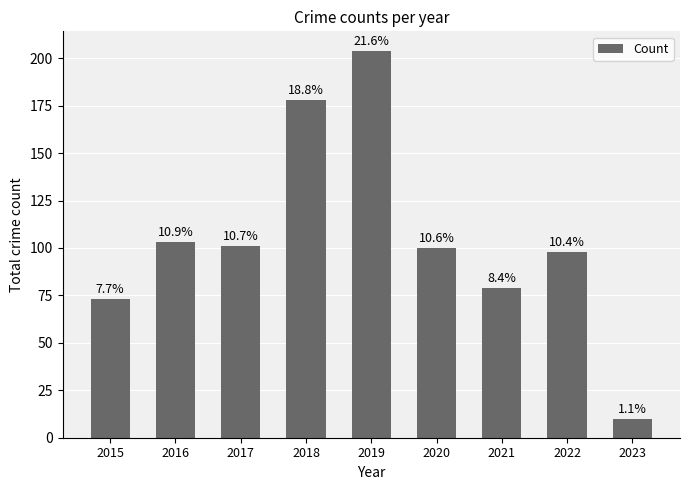

What is the difference between the maximum and minimum values?

194